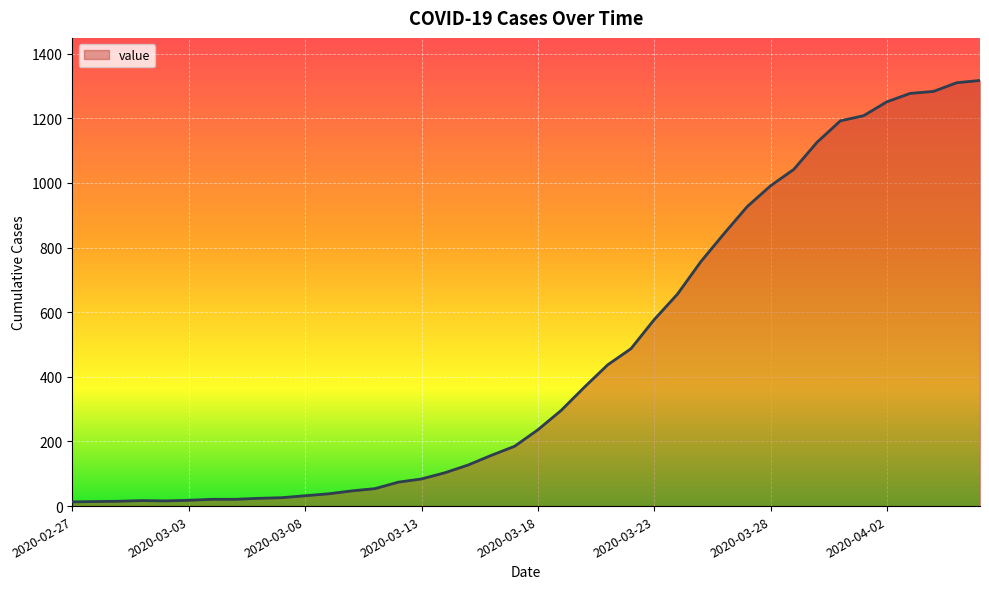

What is the maximum value shown in the chart?

1317